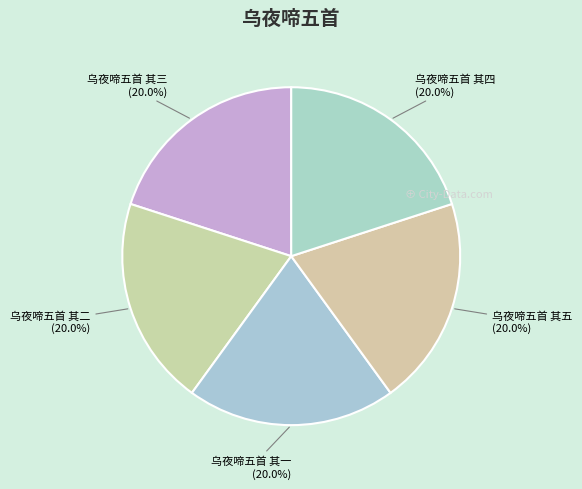

Count the number of slices in the pie.

5